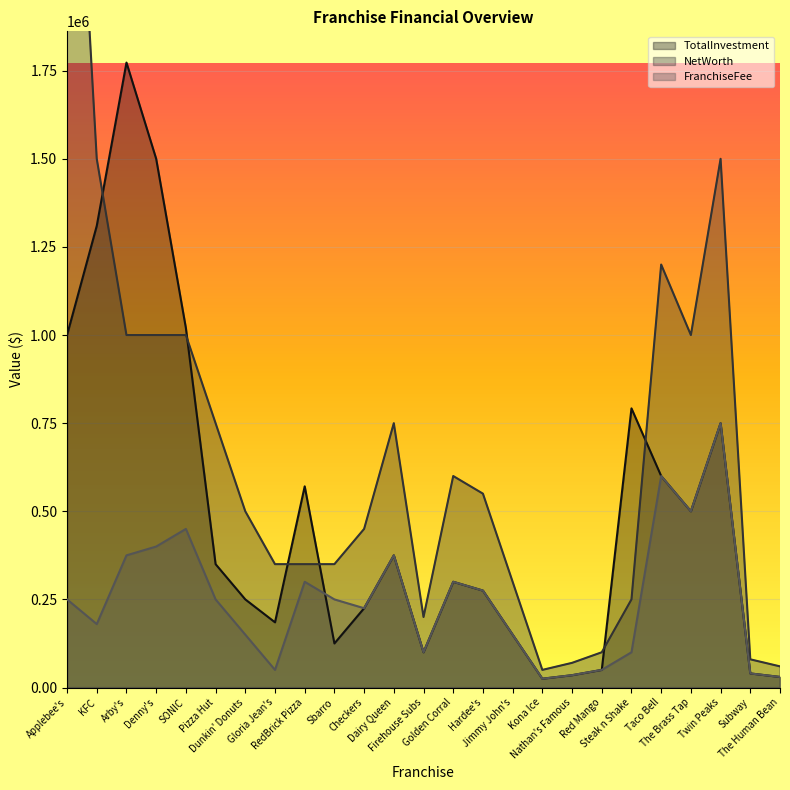

What is the label of the 5th point from the right?

Taco Bell